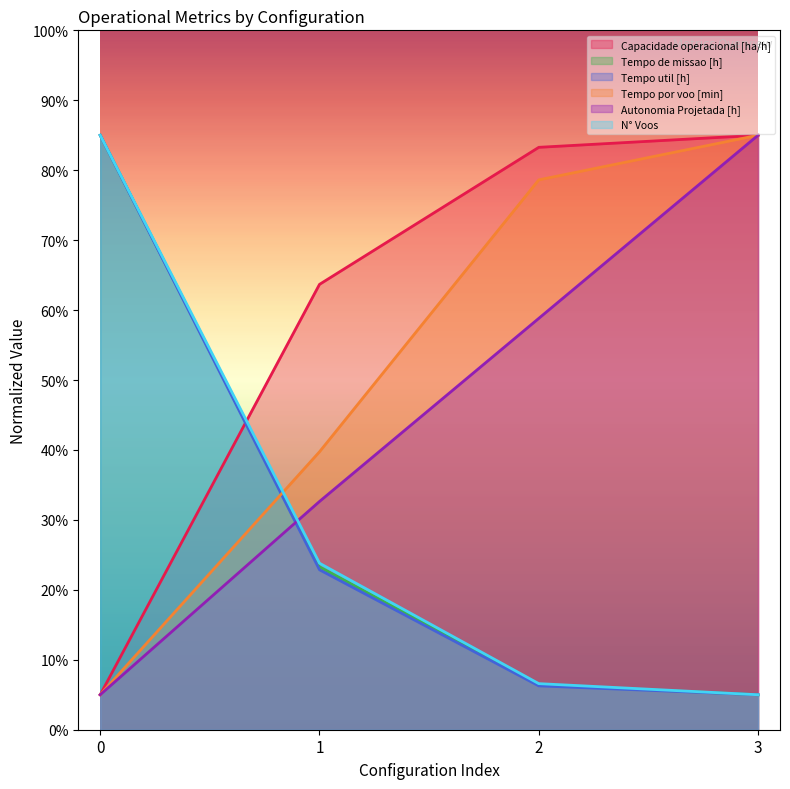

Rank the categories by N° Voos value from lowest to highest.

3, 2, 1, 0